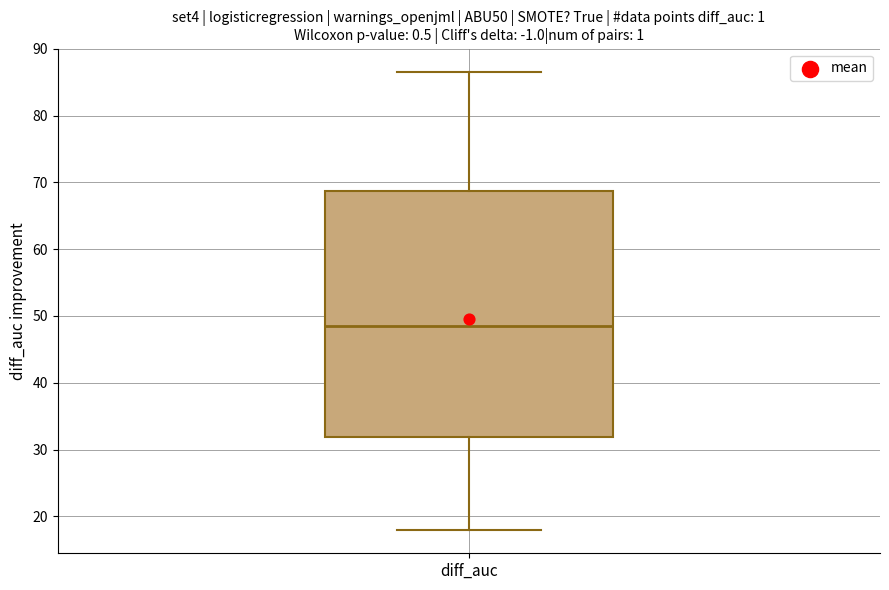

Transcribe this box plot: give where the median line is, the range the box spans, and where the two whiskers end, as read against the y-axis. The values are not printed on the chart, so give them approximately, as read against the axis.

median 48, box 32 to 69, whiskers 18 to 87